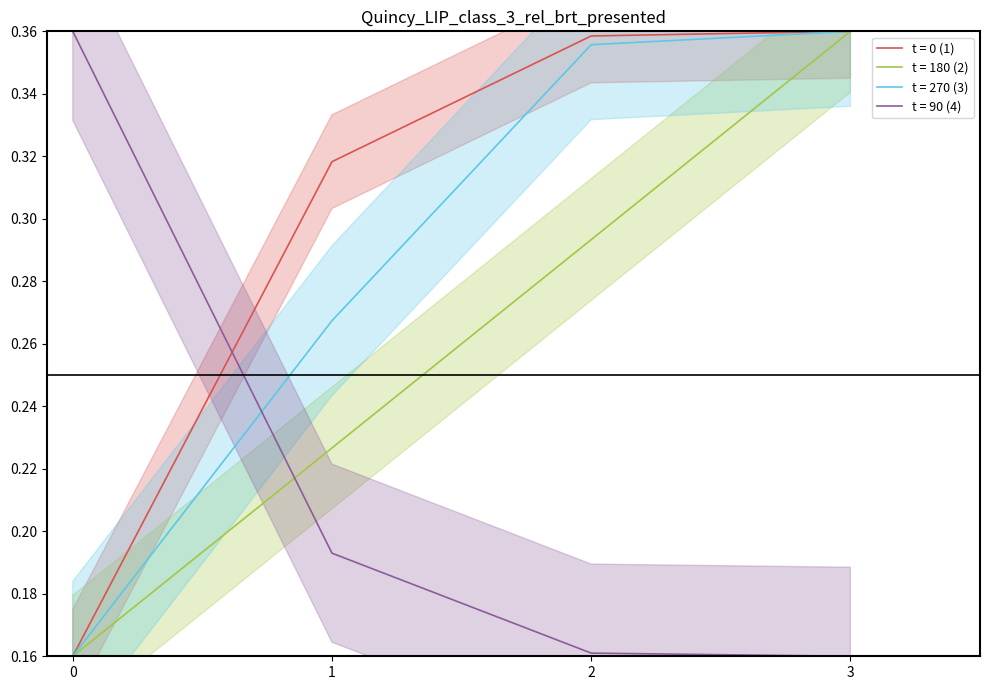

How many data points does each series have?

4